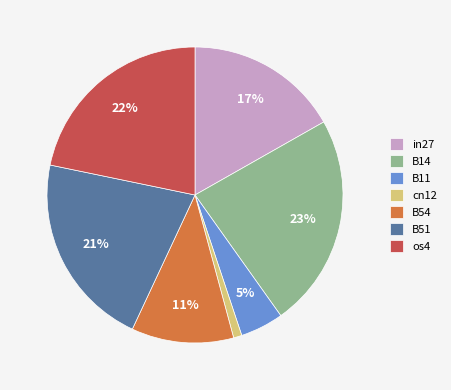

Which category has the smallest portion of the pie?

cn12